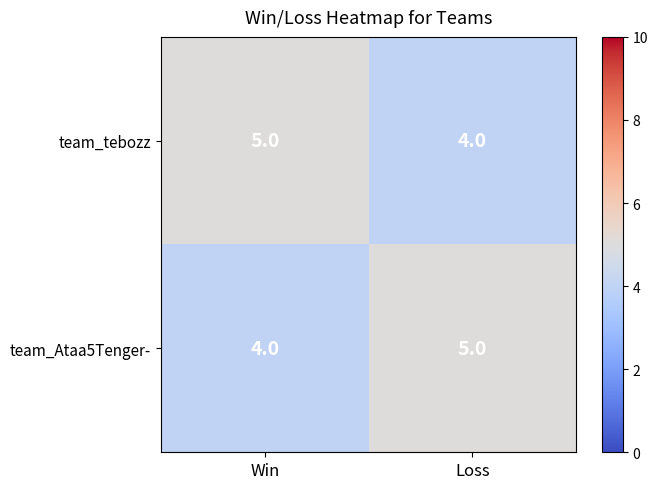

At which label is team_Ataa5Tenger- closest to 4?

Win